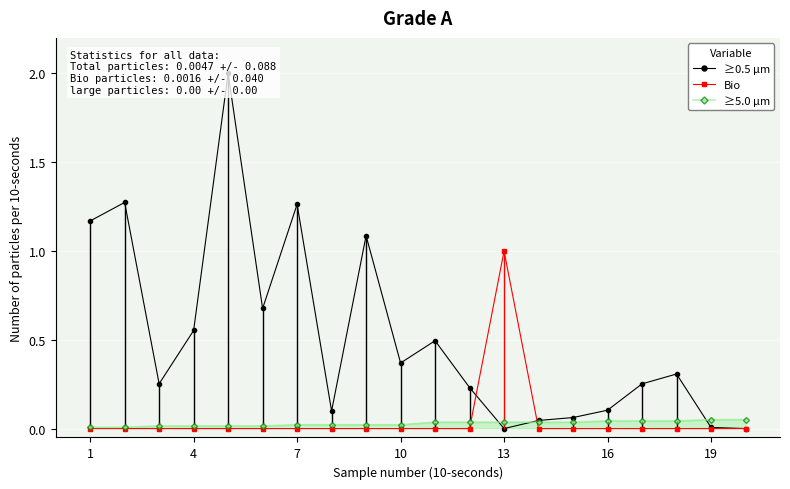

What is the value of the ≥5.0 μm point at the 19th from the left?

0.1